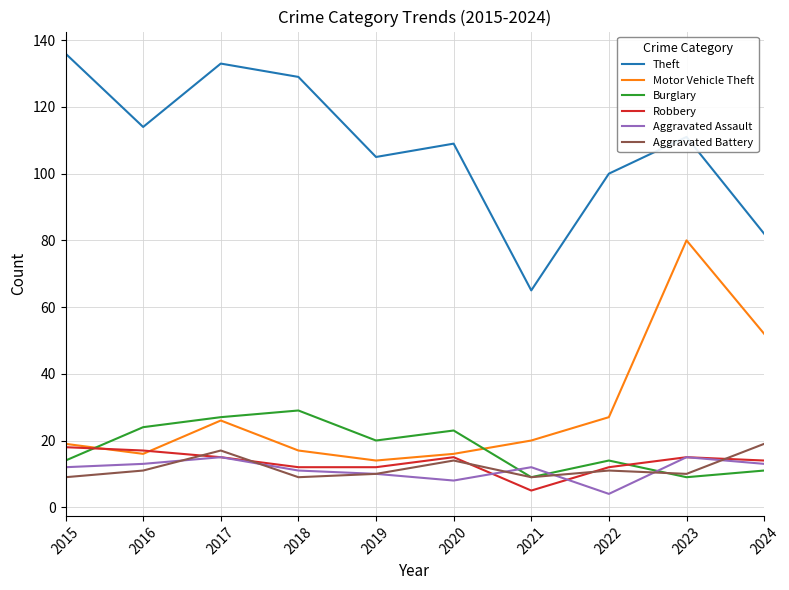

True or false: Burglary and Aggravated Assault cross at least once.

True